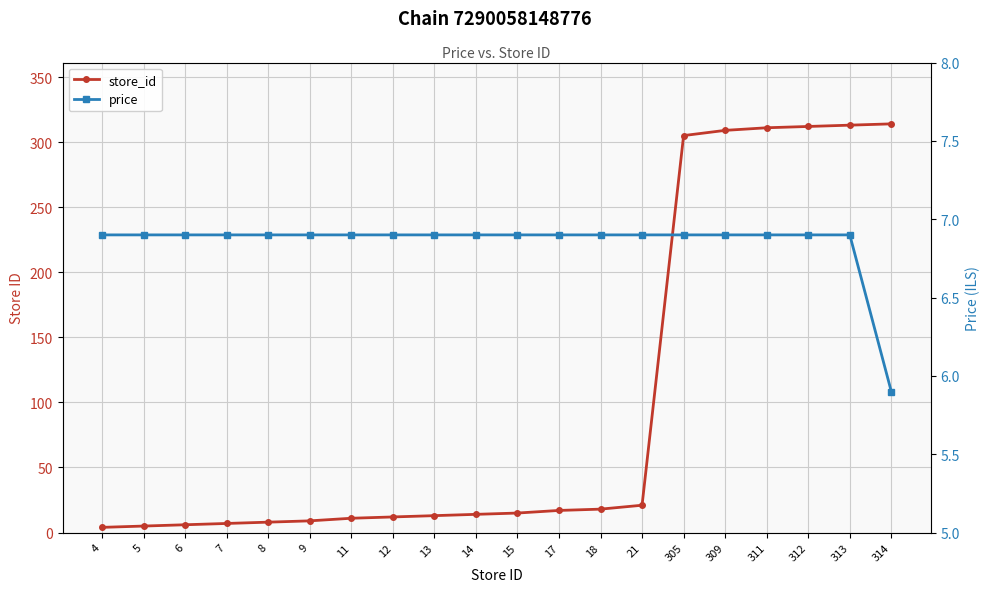

What is the average value of the price series?

6.8